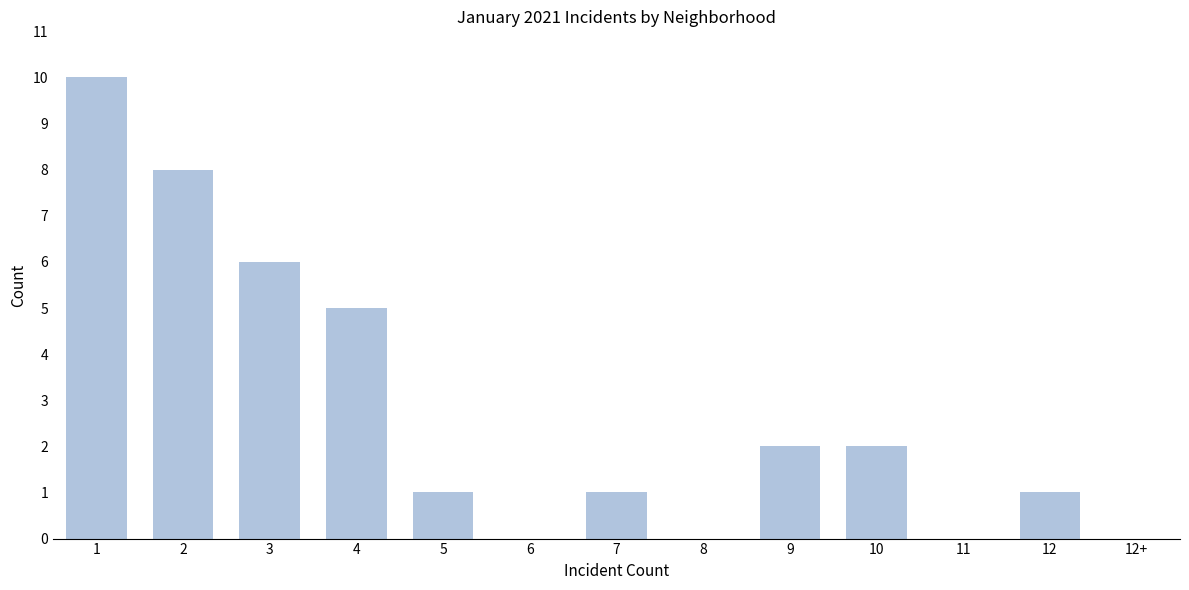

Reading left to right, what are all the values shown in this chart?

1=10	2=8	3=6	4=5	5=1	6=0	7=1	8=0	9=2	10=2	11=0	12=1	12+=0